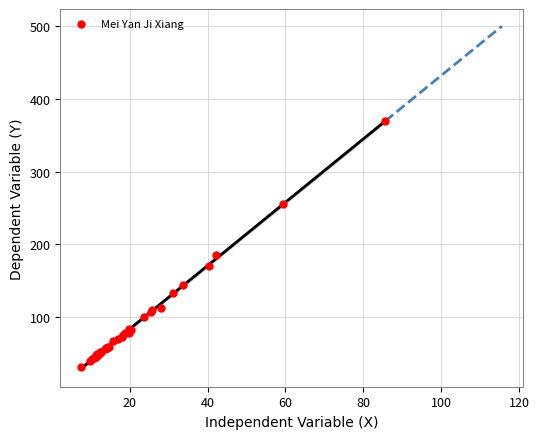

What Y value in the scatter plot is closest to 199?

184.5